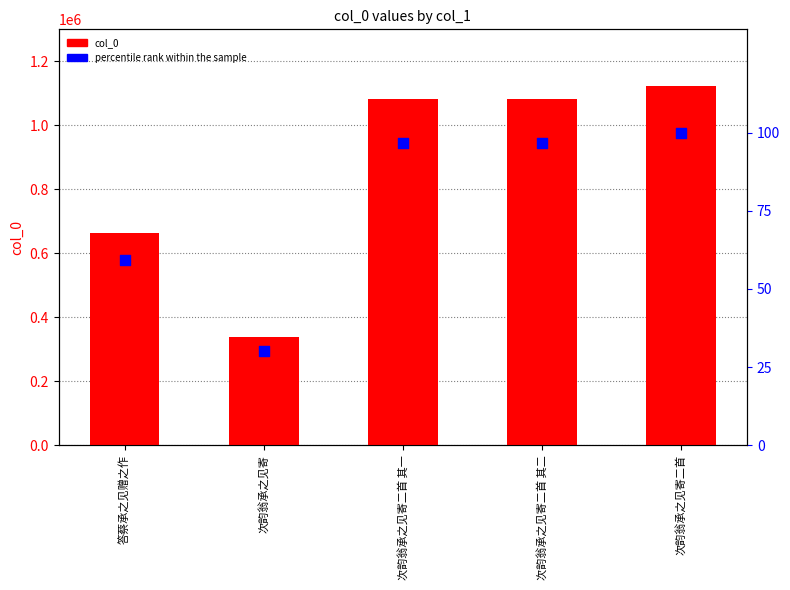

At which category is the sum across all series the highest?

次韵翁承之见寄二首